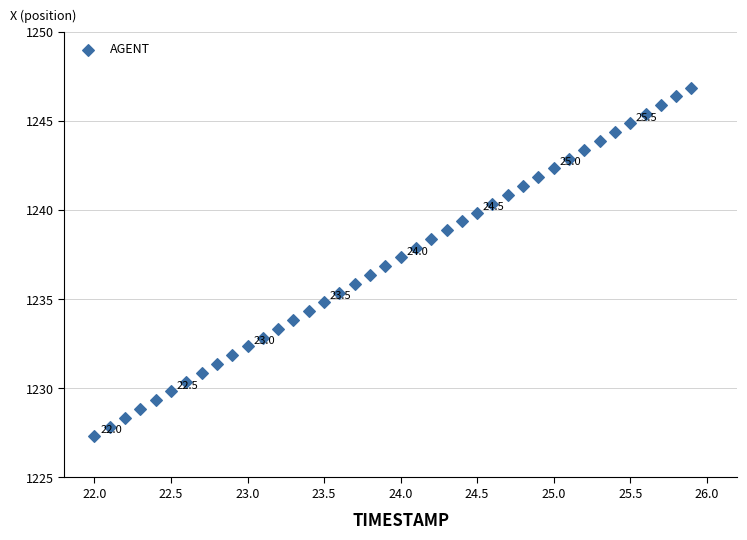

What is the range of Y values (max minus min)?

19.5